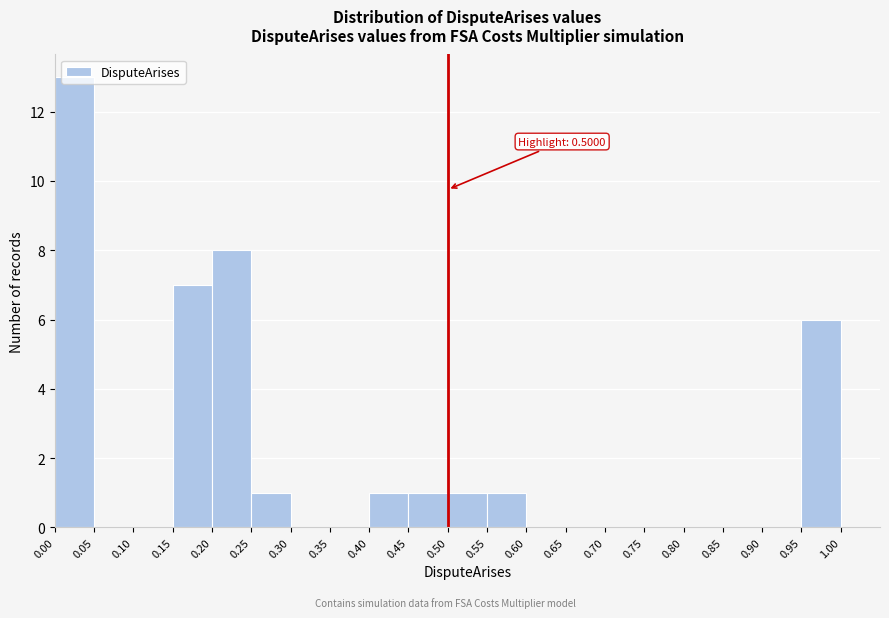

Which range on the x-axis has the tallest bar?

0.00 to 0.05